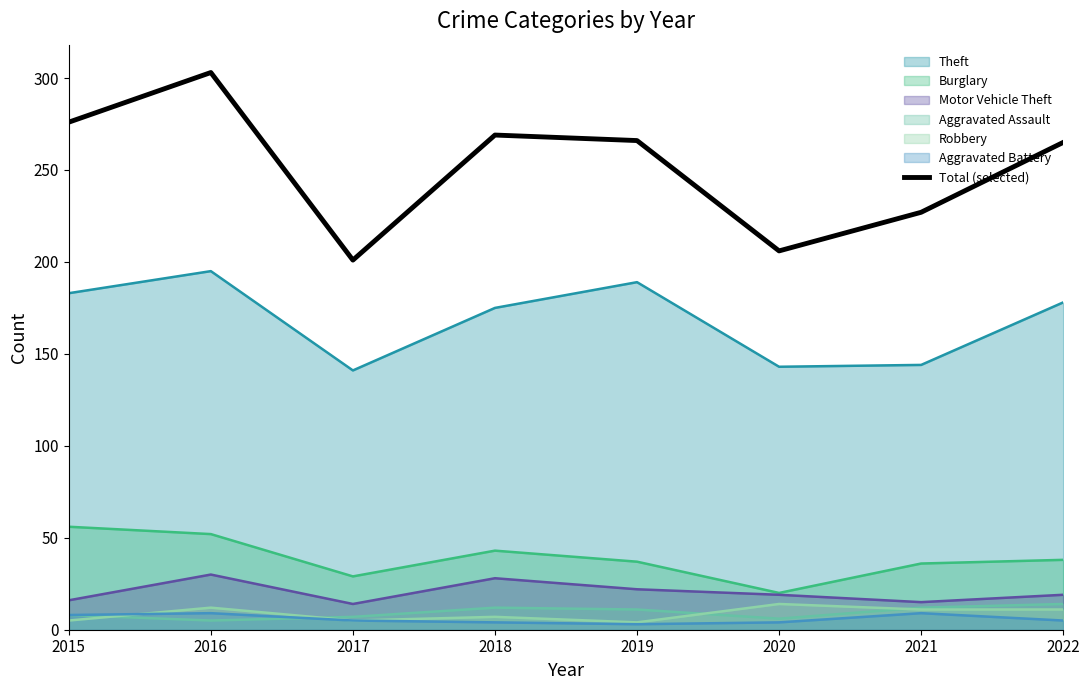

Reading right to left, list all the values displayed in this chart.

2022=265	2021=227	2020=206	2019=266	2018=269	2017=201	2016=303	2015=276